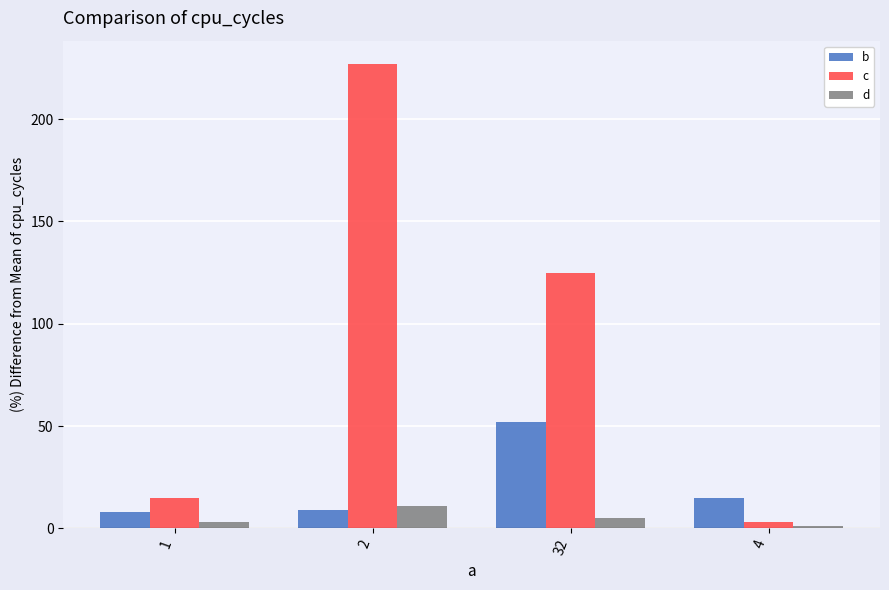

Which series has the largest total across all categories?

c